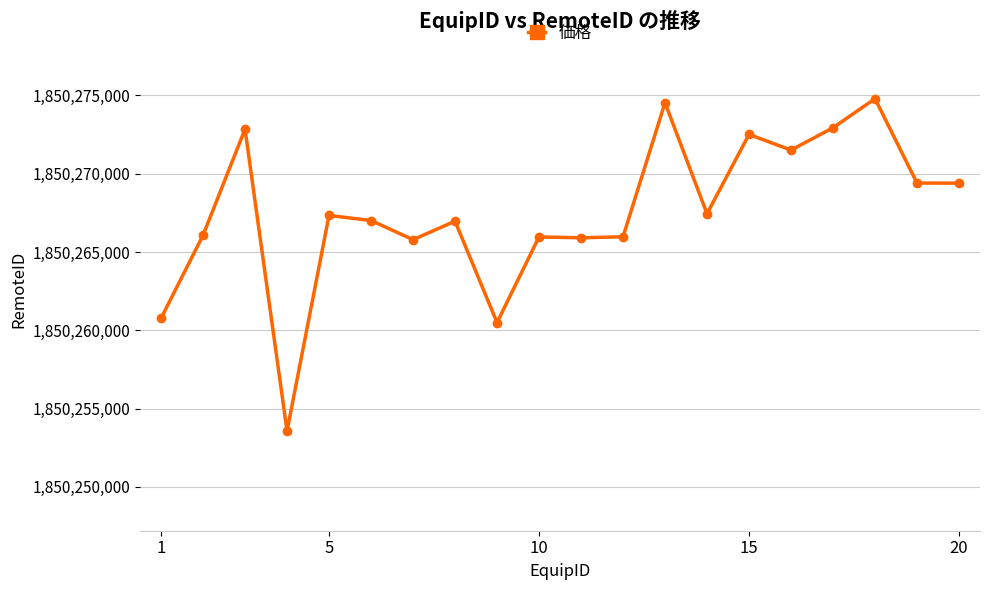

How many lines are shown in the chart?

1